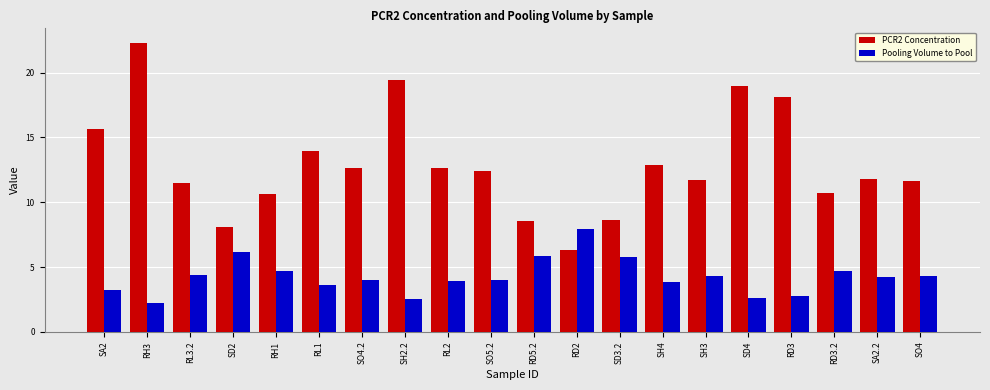

What is the difference between the second highest and minimum values in the PCR2 Concentration series?

13.2